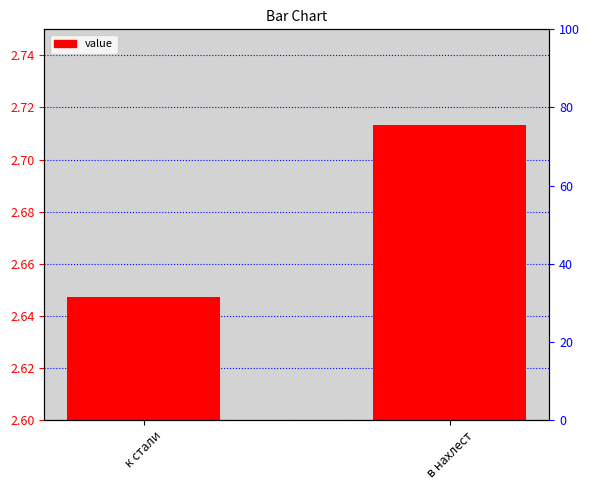

Reading left to right, transcribe all the data shown in this chart.

к стали=2.6	в нахлест=2.7